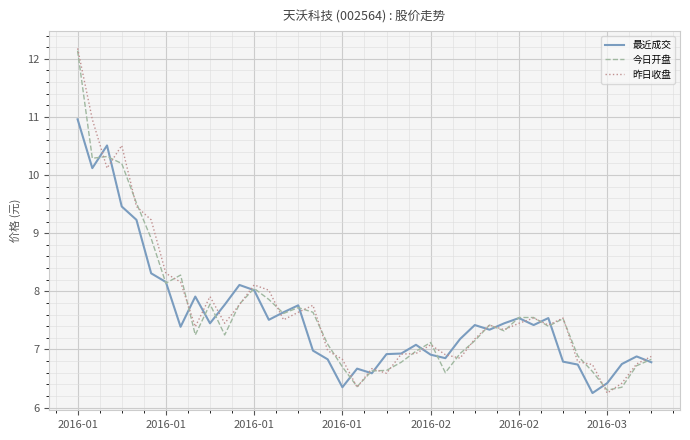

What is the greatest value displayed?

12.2